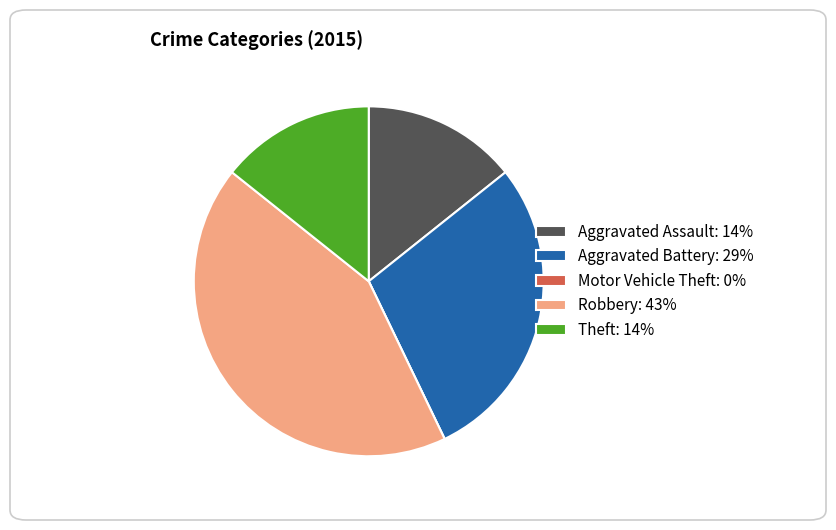

Does any single category account for the majority?

No